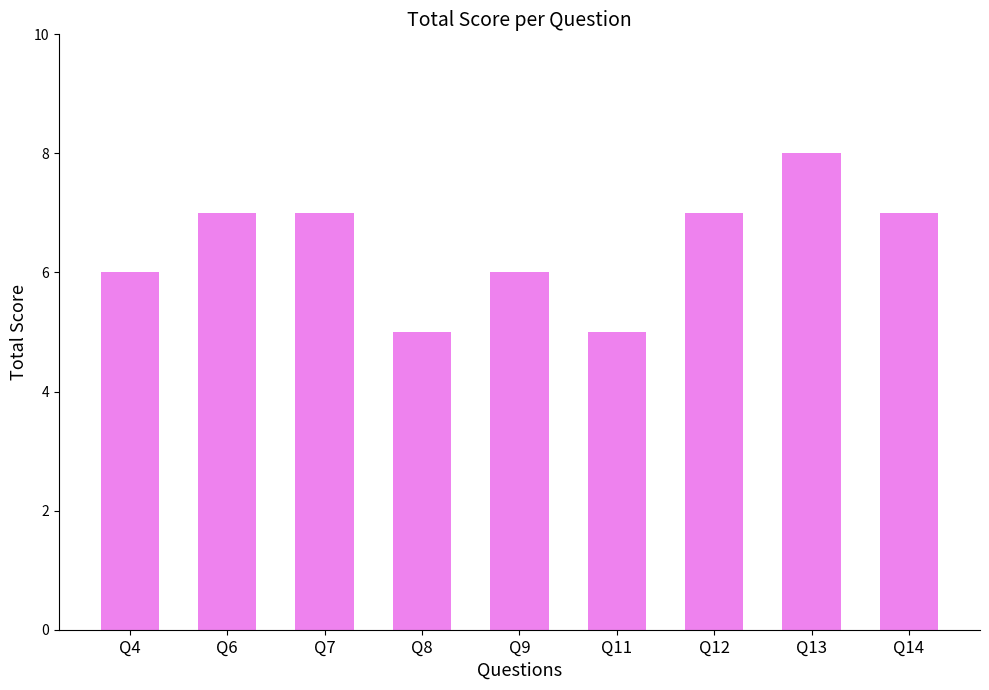

What is the value of the 4th bar from the left?

5